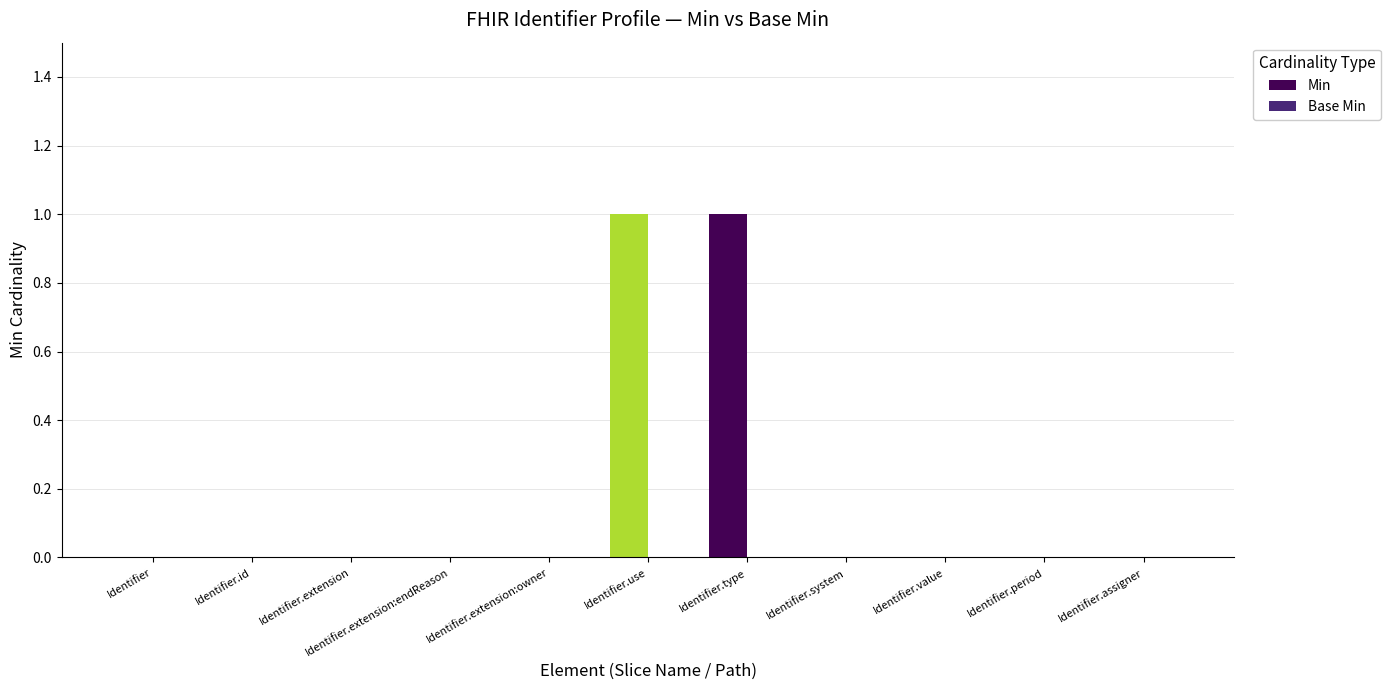

Is it true that the value at Identifier.use is 2?

False